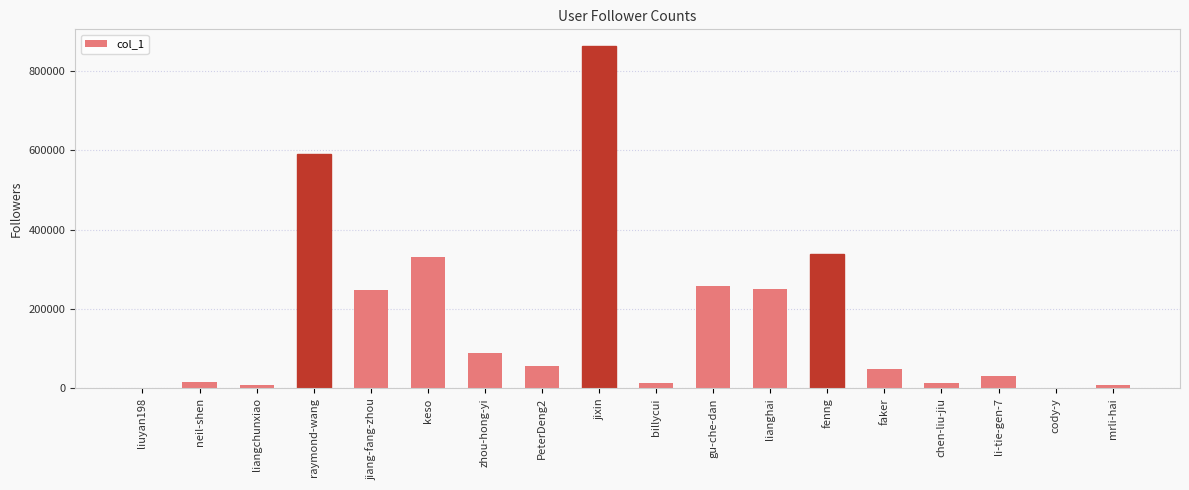

Which category has the highest value across all series?

jixin